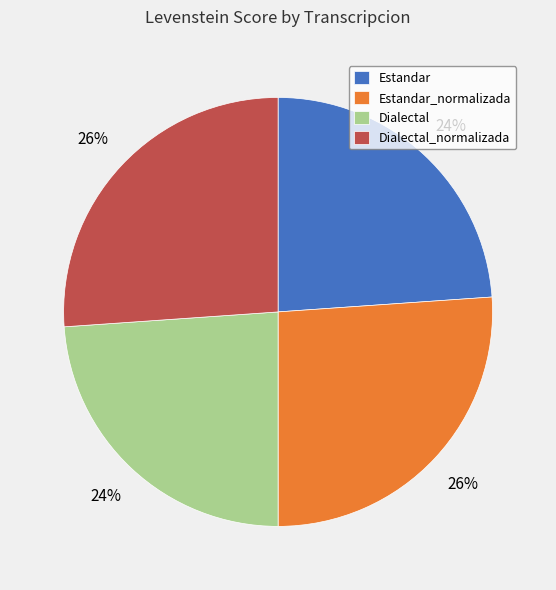

Do Estandar_normalizada and Dialectal_normalizada together represent more than half of the pie?

Yes